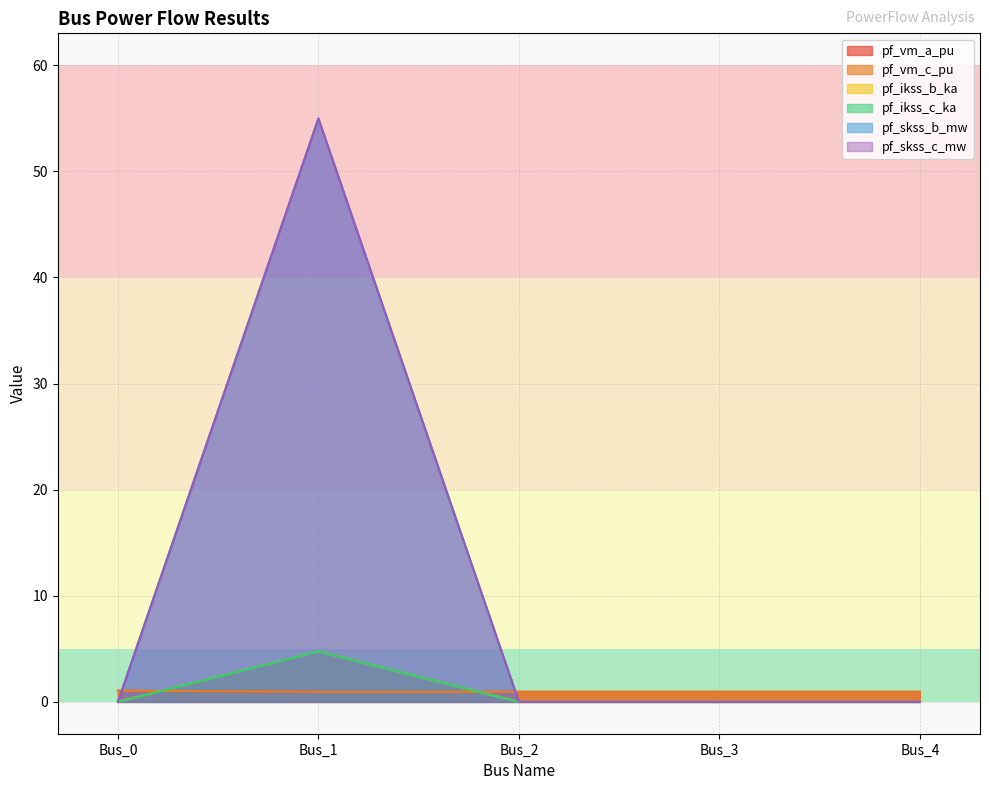

Which label corresponds to the smallest value in the chart?

Bus_0